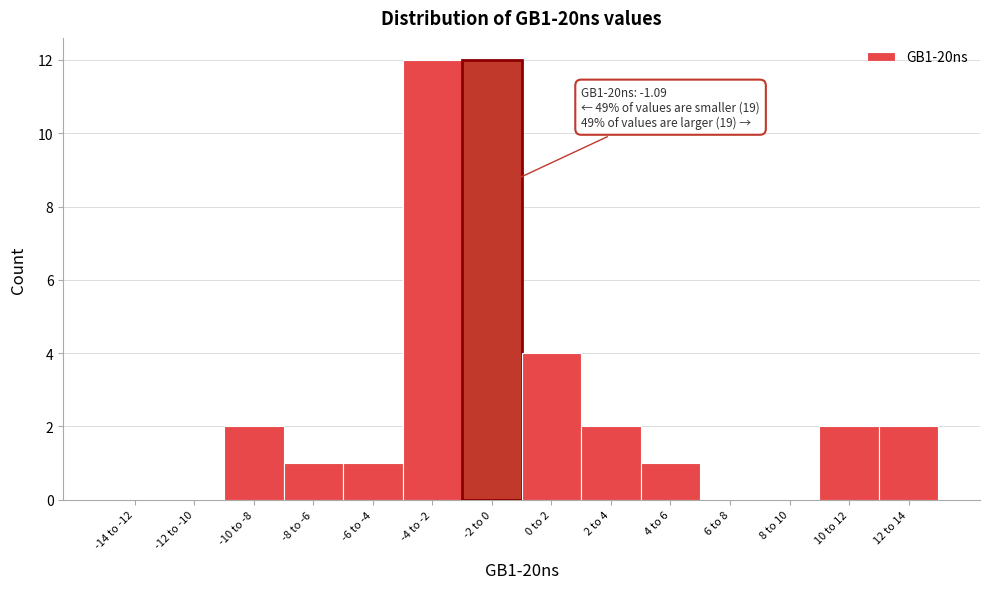

Reading left to right, what are all the values shown in this chart?

-14 to -12=0	-12 to -10=0	-10 to -8=2	-8 to -6=1	-6 to -4=1	-4 to -2=12	-2 to 0=12	0 to 2=4	2 to 4=2	4 to 6=1	6 to 8=0	8 to 10=0	10 to 12=2	12 to 14=2